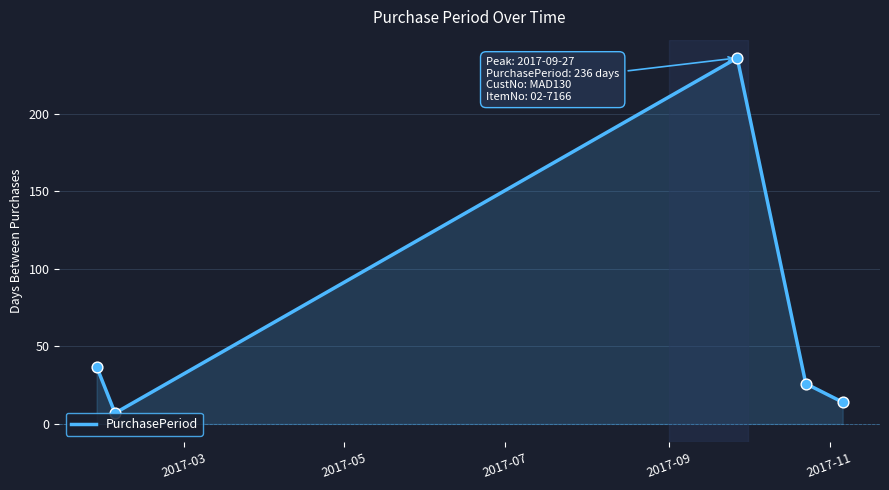

What is the average value?

64